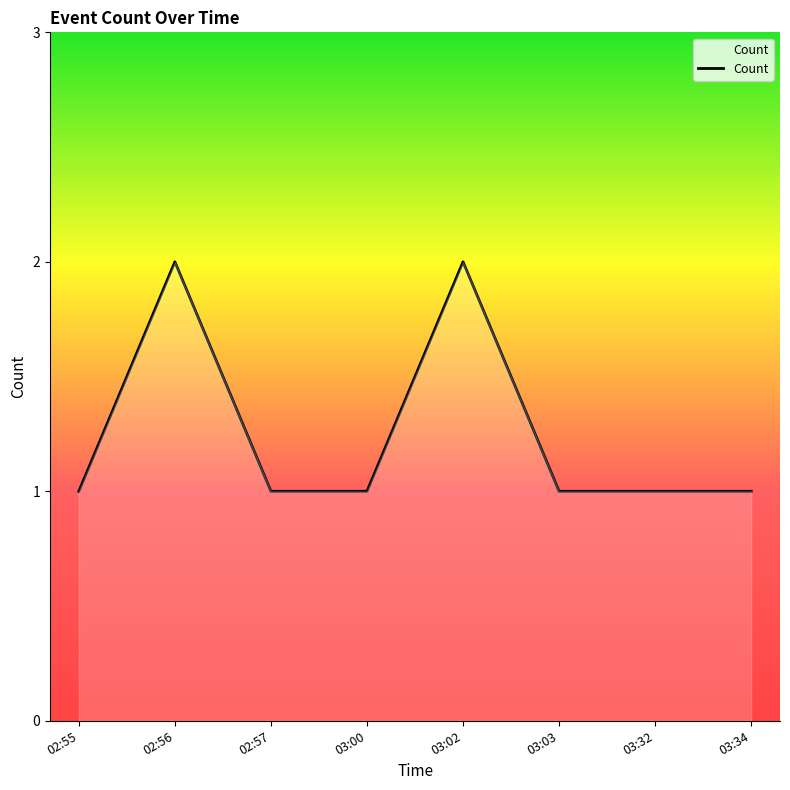

What position from the left is 03:02?

5